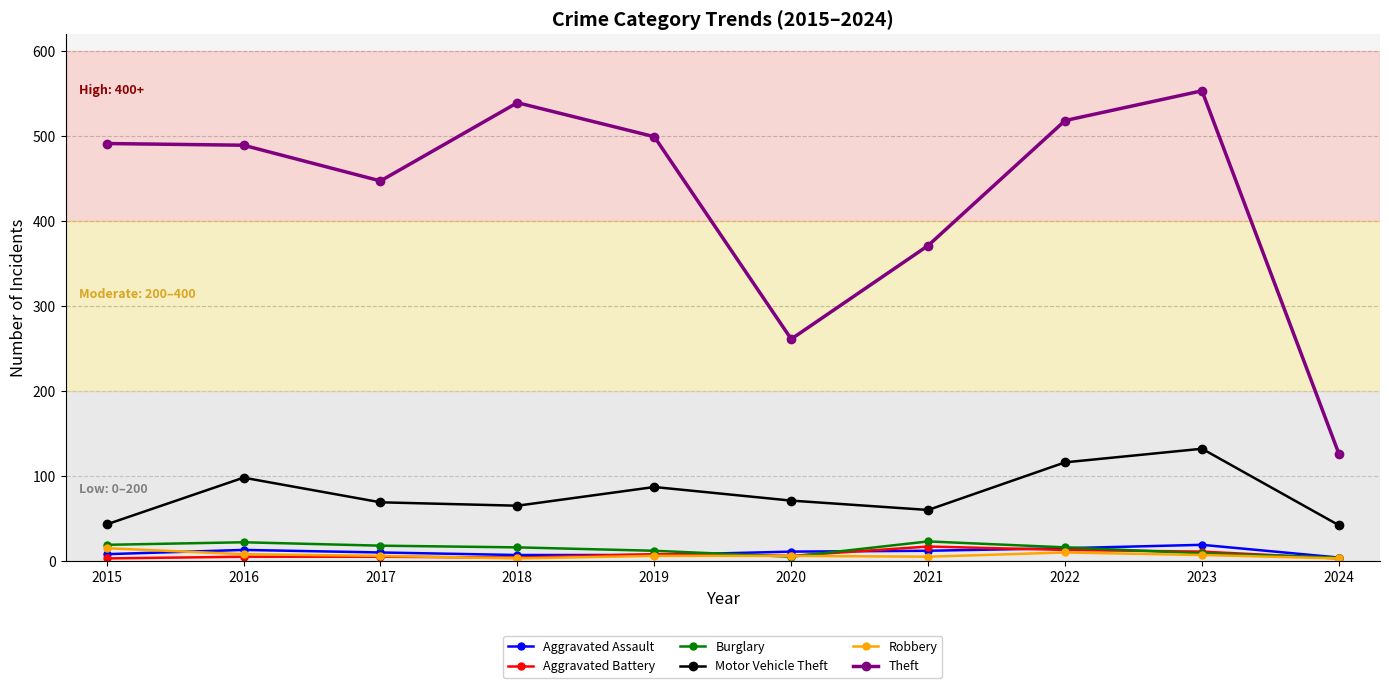

Is it true that Burglary equals 16 at 2022?

True